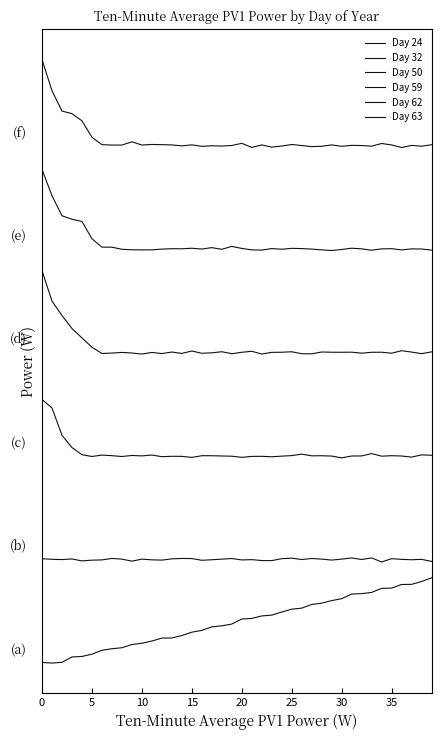

Reading left to right, list all the values displayed in this chart.

Day 24: 0.7	-0.2	1.0	9.2	10.0	13.5	19.7	21.9	23.5	28.5	30.4	33.9	38.4	38.6	42.3	47.5	50.3	55.8	57.4	60.1	67.9	68.8	72.7	73.9	78.7	83.1	84.7	90.4	92.4	96.3	99.3	106.5	107.1	109.0	115.3	115.7	121.3	121.5	125.9	131.6
Day 32: 161.1	160.3	159.8	160.8	157.8	158.9	159.3	161.6	160.5	157.4	160.5	159.4	159.0	160.9	161.5	161.4	158.7	159.5	160.5	161.5	159.3	159.7	158.3	158.2	161.2	162.0	159.9	161.5	160.5	159.0	160.5	162.3	159.9	162.3	156.1	161.2	160.1	159.6	160.1	157.0
Day 50: 407.4	394.3	352.1	333.0	322.0	319.2	321.4	320.5	319.2	320.8	320.1	321.5	318.9	319.5	319.4	317.8	320.4	320.4	320.0	319.6	317.9	319.4	319.5	318.8	319.8	320.6	322.8	320.3	320.4	319.9	317.1	320.0	320.1	323.7	319.7	320.5	319.9	318.2	321.7	321.1
Day 59: 606.8	559.5	537.3	517.2	502.6	488.2	478.5	479.2	480.1	479.2	477.7	480.1	478.4	480.7	478.6	482.3	478.8	479.5	481.2	478.2	480.3	482.0	477.6	480.3	480.4	481.2	478.1	478.0	480.8	480.4	480.4	480.5	479.0	480.3	480.4	478.9	482.8	480.7	478.2	481.0
Day 62: 763.3	722.4	691.5	686.1	682.7	656.0	642.9	642.8	639.6	638.9	638.7	638.8	639.9	640.5	640.4	641.2	640.0	642.2	639.6	644.1	640.9	638.7	638.4	640.7	639.7	641.1	640.7	639.9	638.7	637.7	639.3	641.3	640.3	638.1	640.3	640.6	638.7	640.2	640.1	638.3
Day 63: 933.1	884.9	853.4	849.3	838.3	812.9	801.4	800.8	800.8	805.8	800.9	801.7	801.4	801.0	799.5	801.1	798.8	799.6	799.3	800.1	803.5	797.2	801.0	797.6	799.3	801.6	800.1	798.4	798.9	801.0	798.9	800.3	800.1	799.0	803.2	801.0	797.0	800.3	799.0	801.3